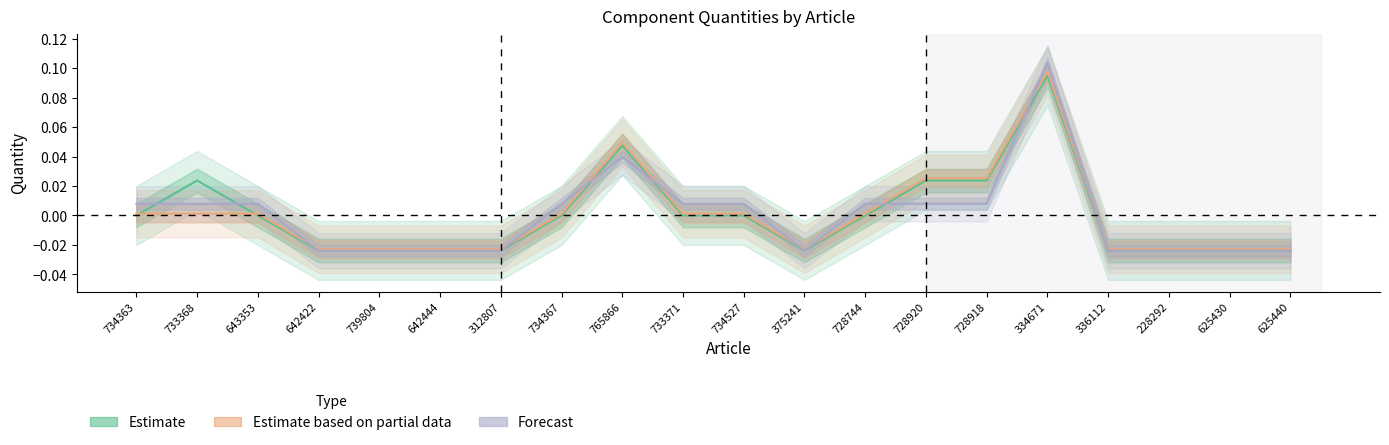

Reading right to left, transcribe all the data shown in this chart.

Estimate: -0.0	-0.0	-0.0	-0.0	0.1	0.0	0.0	0.0	-0.0	0.0	0.0	0.0	0.0	-0.0	-0.0	-0.0	-0.0	0.0	0.0	0.0
Estimate based on partial data: -0.0	-0.0	-0.0	-0.0	0.1	0.0	0.0	0.0	-0.0	0.0	0.0	0.0	0.0	-0.0	-0.0	-0.0	-0.0	0.0	0.0	0.0
Forecast: -0.0	-0.0	-0.0	-0.0	0.1	0.0	0.0	0.0	-0.0	0.0	0.0	0.0	0.0	-0.0	-0.0	-0.0	-0.0	0.0	0.0	0.0